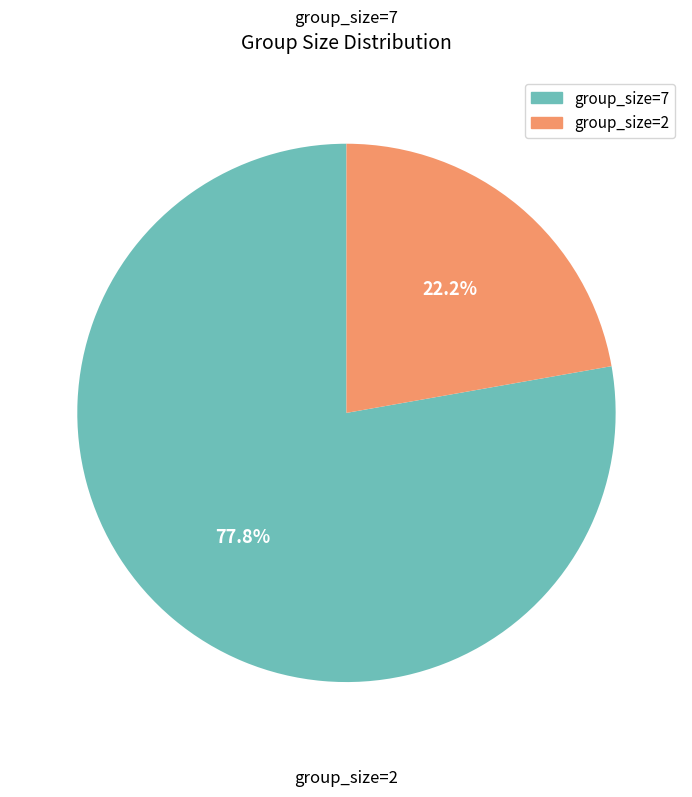

Approximately how many times larger is the value at group_size=7 compared to group_size=2?

3.5